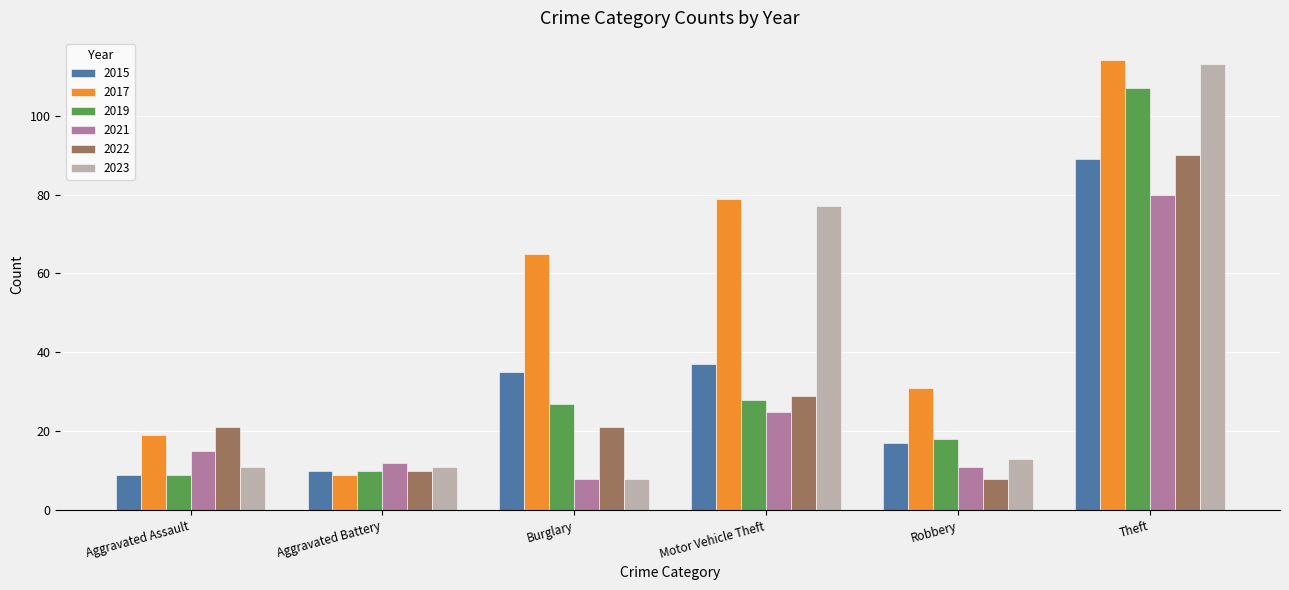

List the series in order of their peak value, highest first.

2017, 2023, 2019, 2022, 2015, 2021